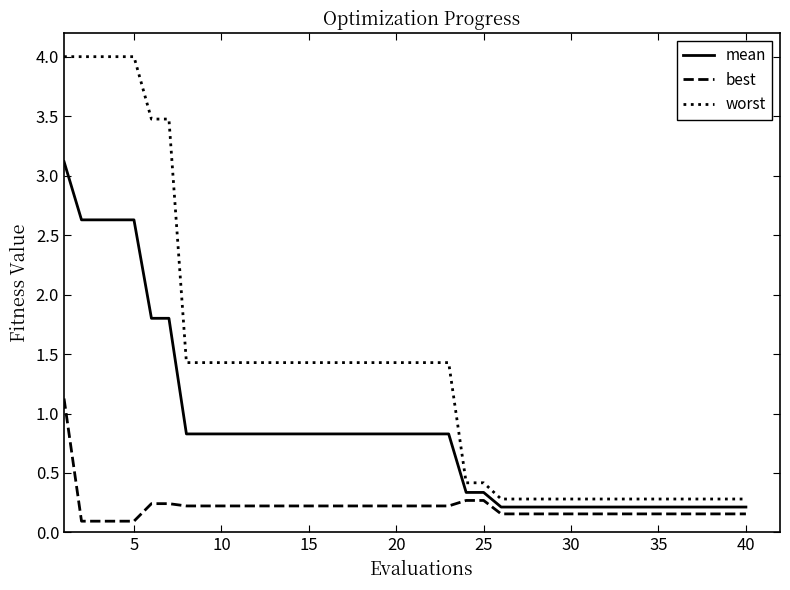

What is the maximum value shown in the chart?

4.0